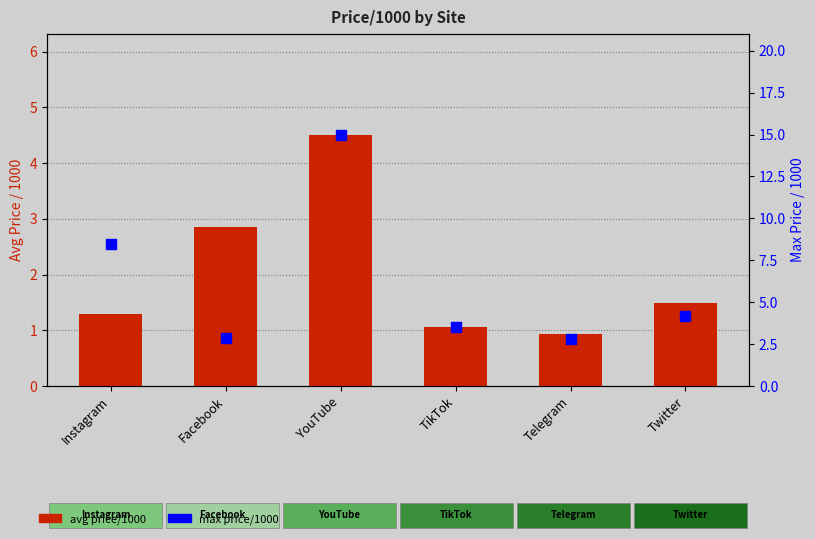

Which series has the widest spread of Y values?

max price/1000